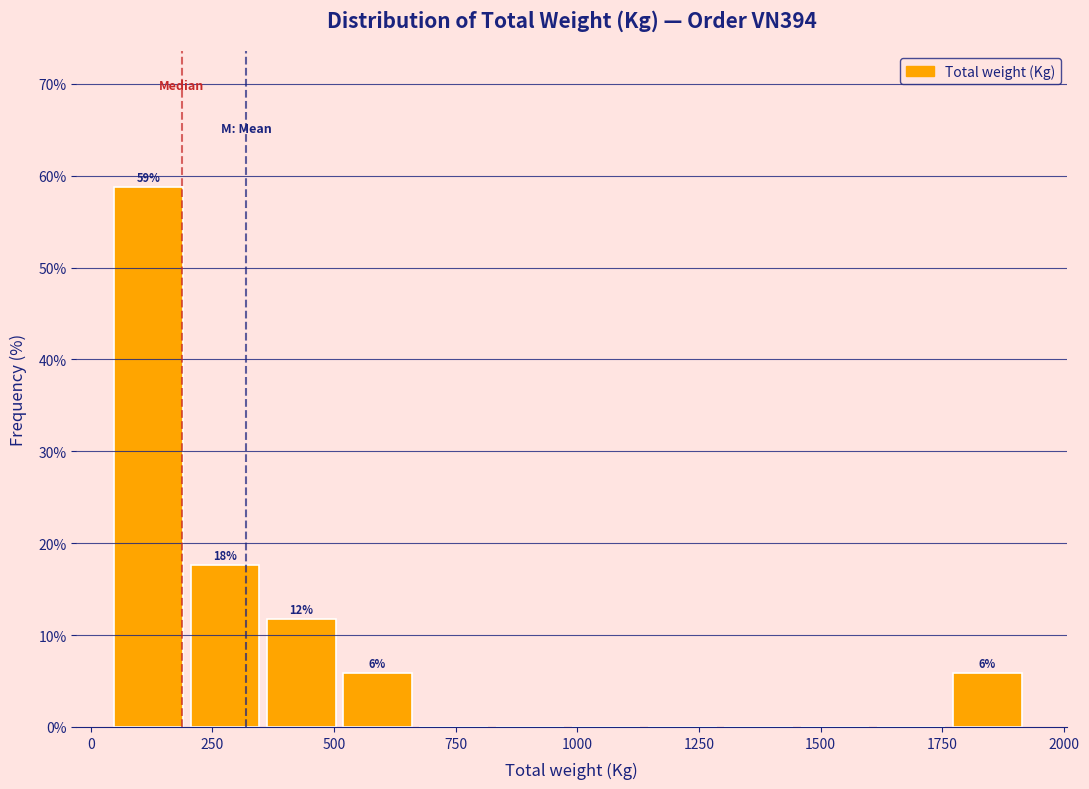

Read against the x-axis, roughly where is the centre of the tallest bar?

100